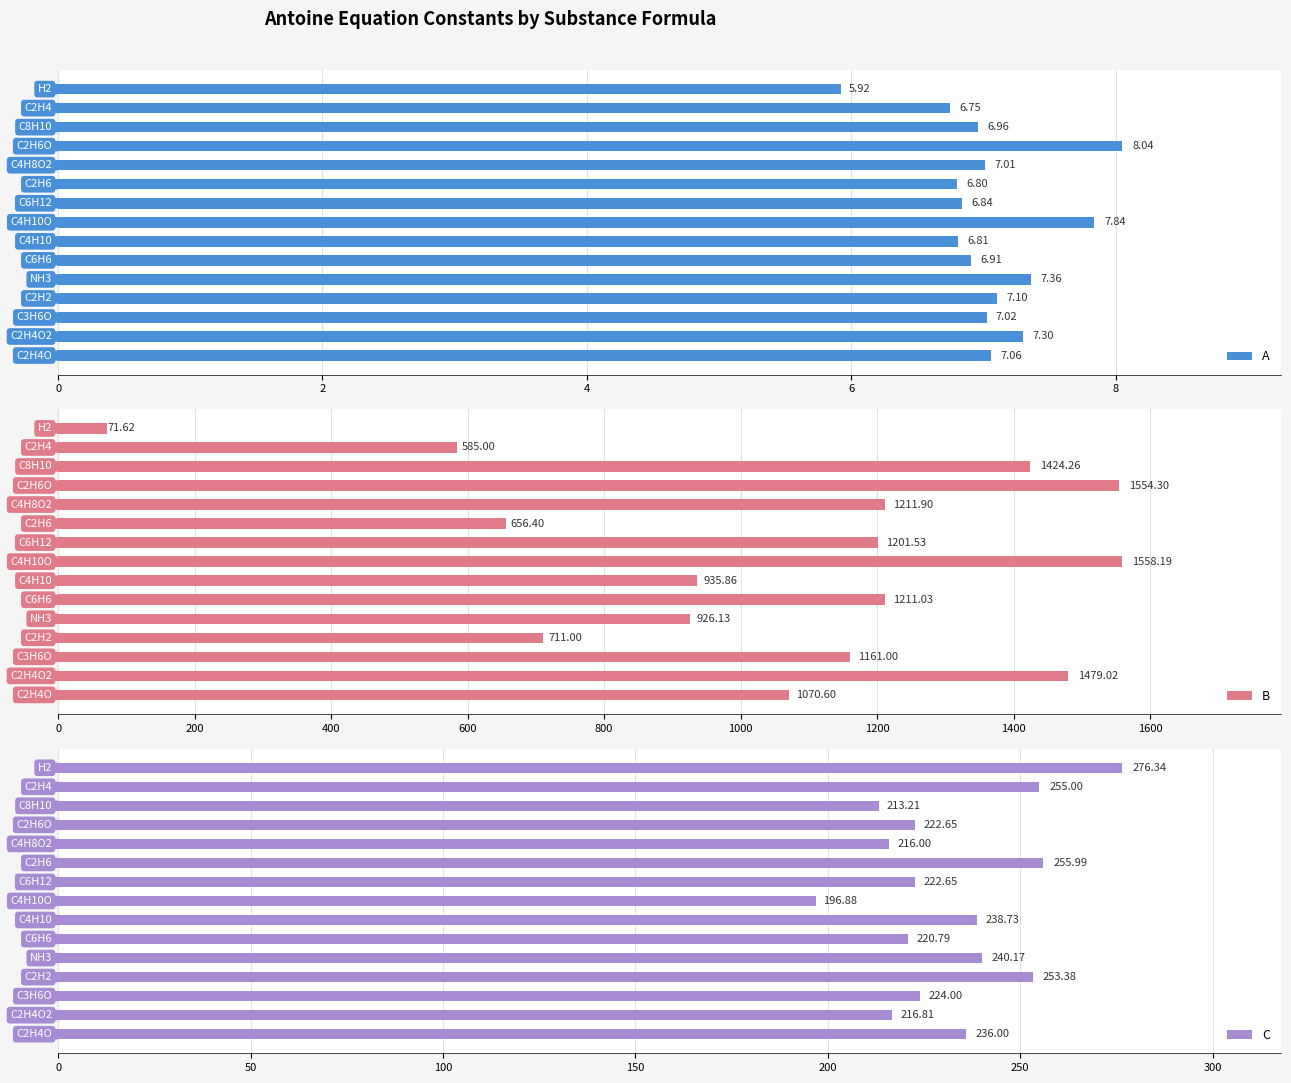

What is the sum of all A values?

105.7